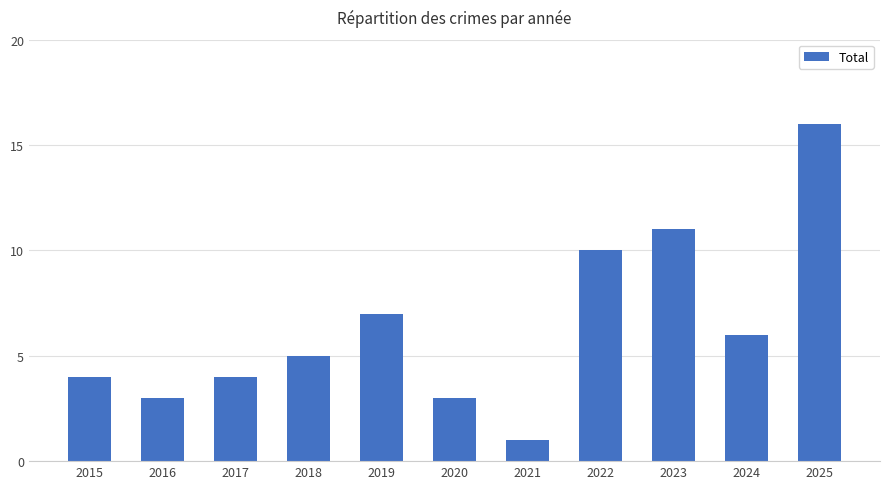

Does the chart contain any negative values?

No